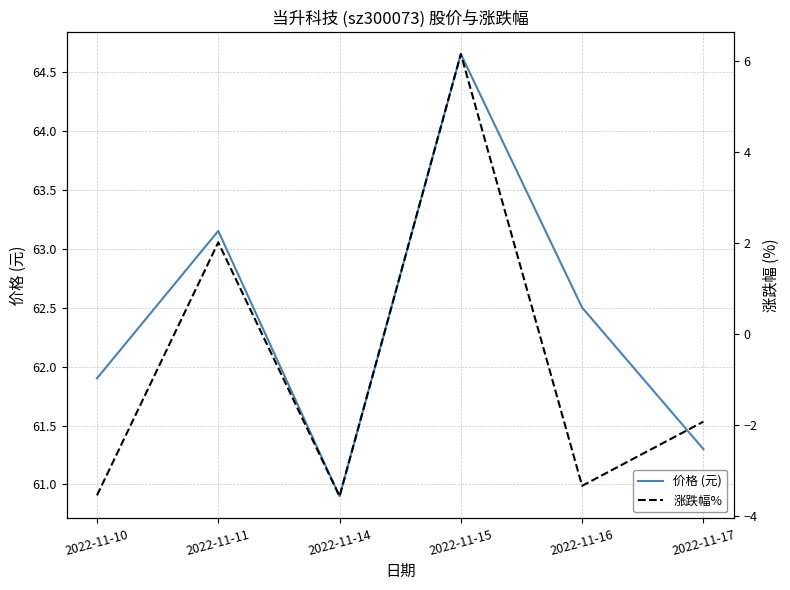

What is the sum of all 涨跌幅% values?

-4.2